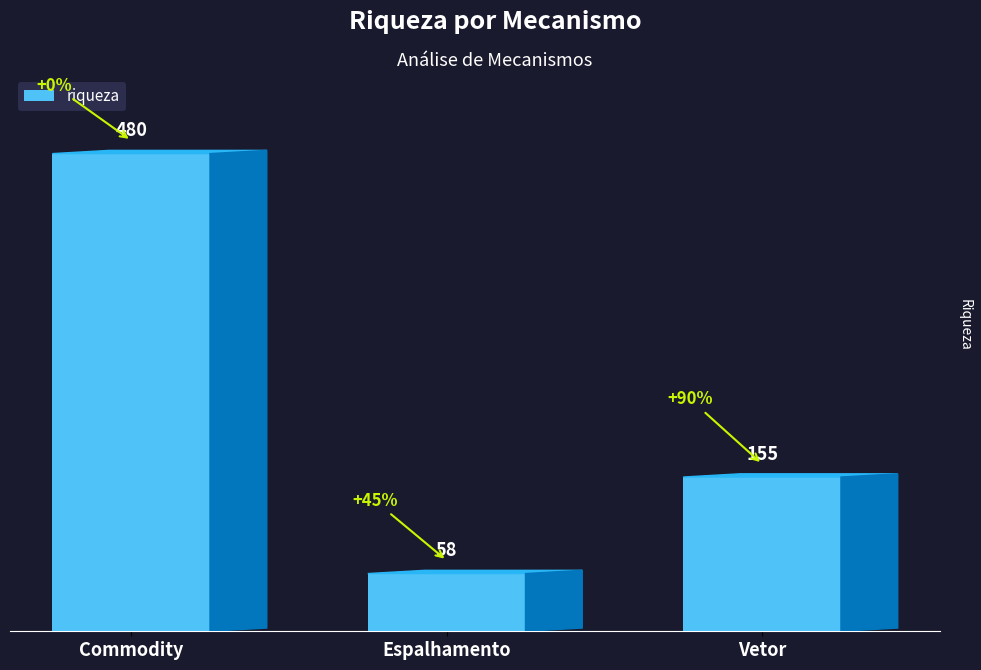

What is the ratio of the value at Espalhamento to the value at Vetor?

0.4